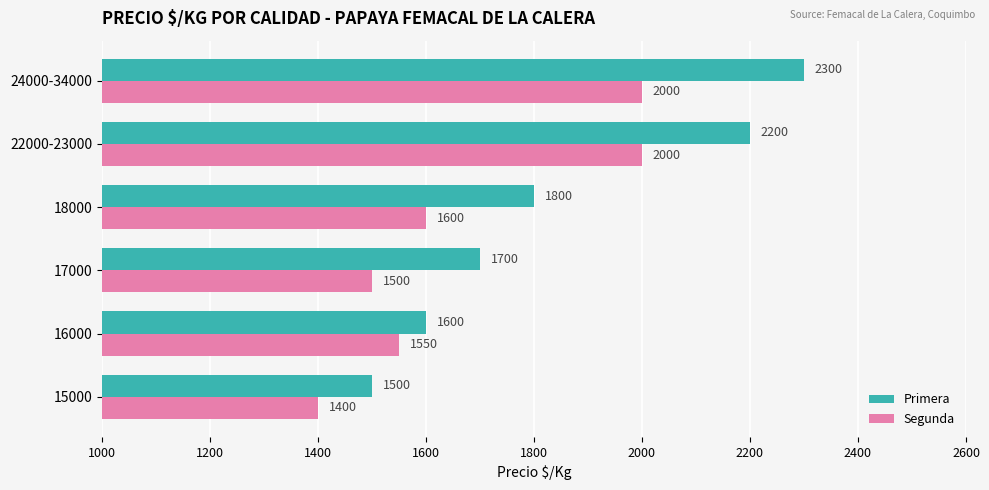

At which label is Segunda closest to 1700?

18000